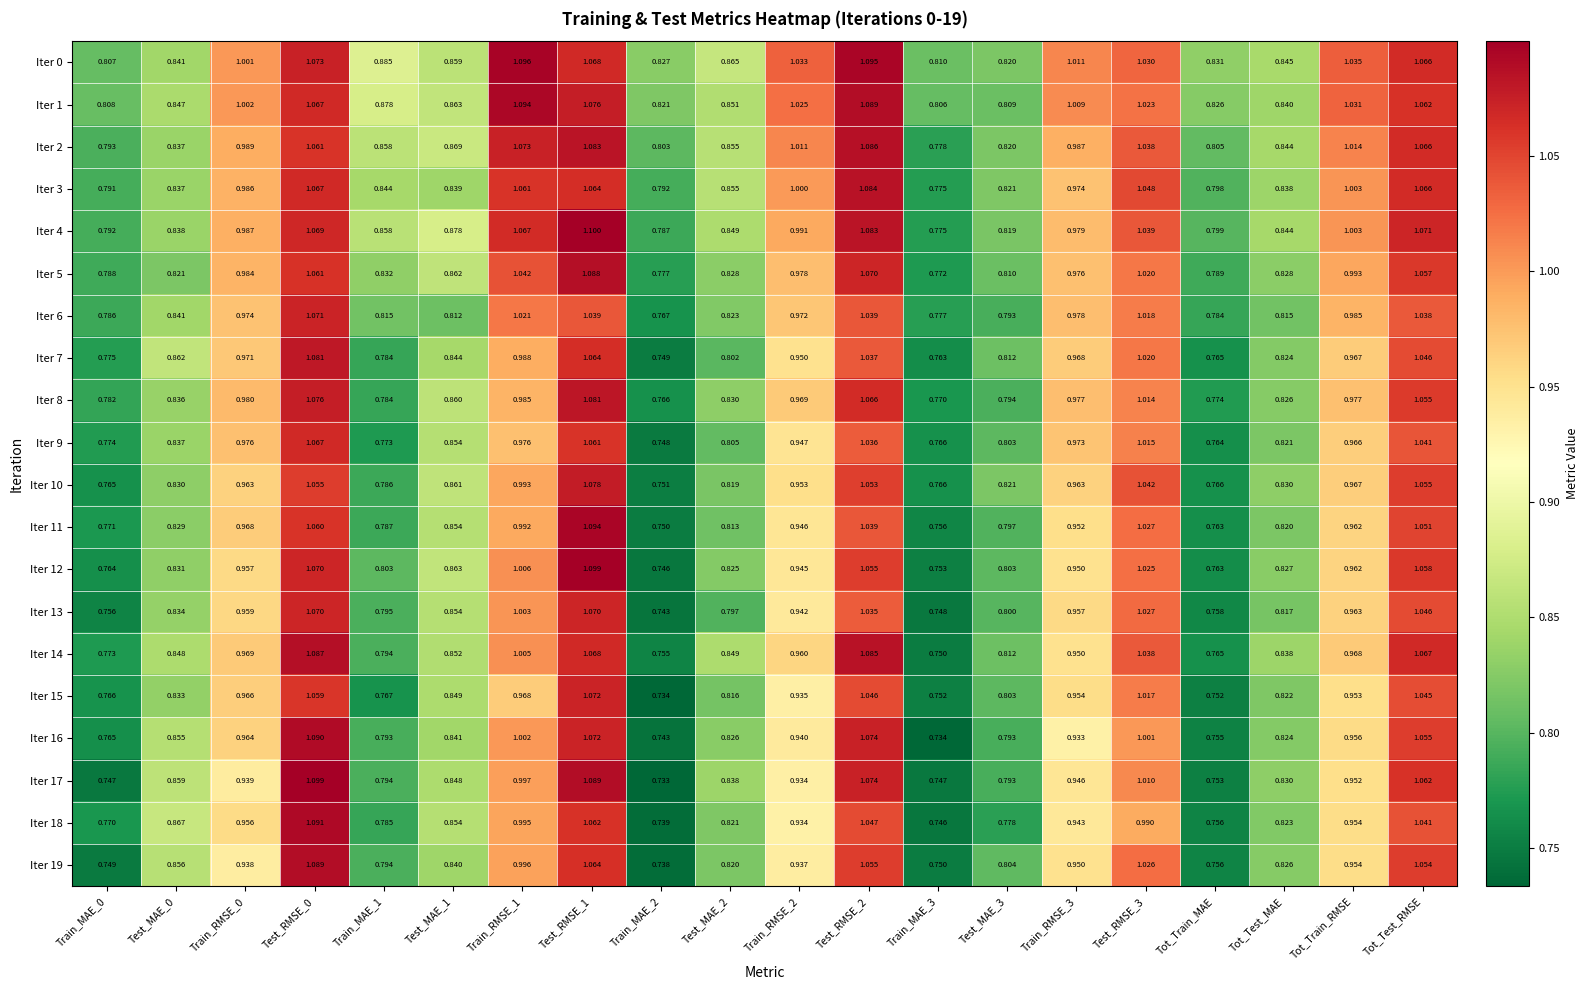

Is the value of Iter 10 at Test_RMSE_0 greater than the value of Iter 4 at Test_RMSE_2?

No